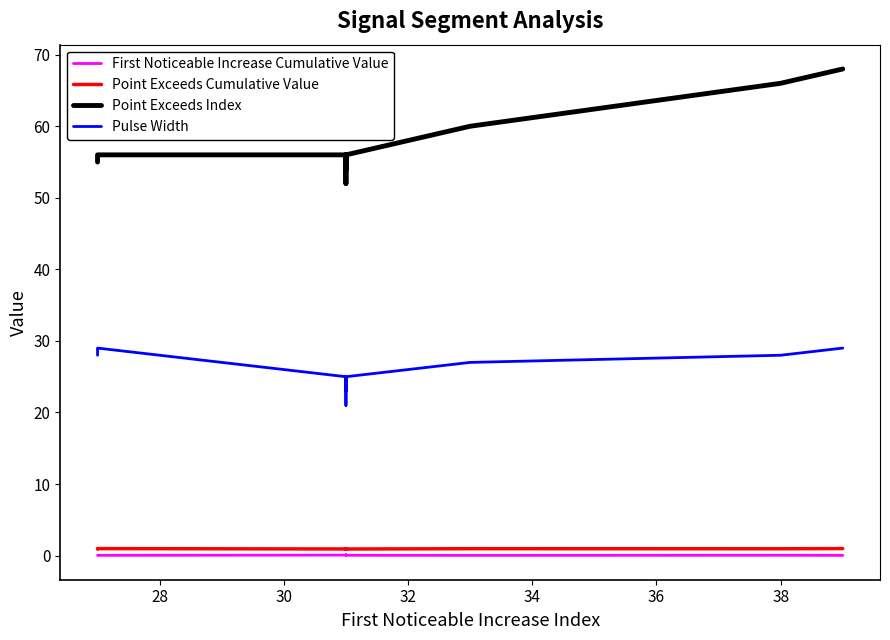

True or false: Point Exceeds Cumulative Value and Point Exceeds Index cross at least once.

False